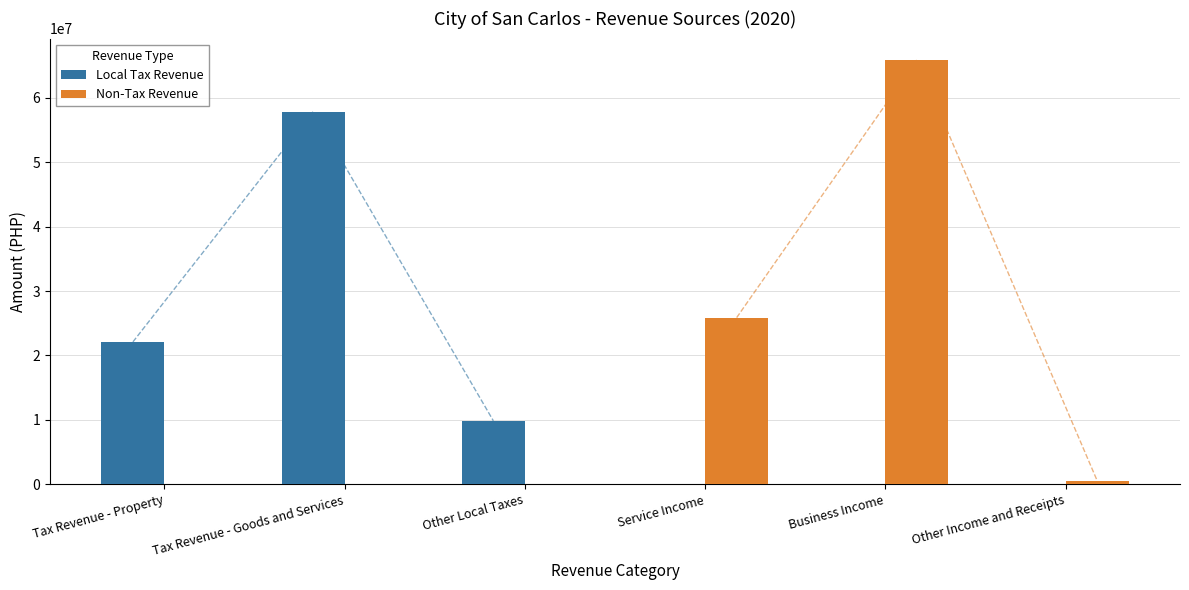

At how many categories does at least one series exceed 36285365?

2